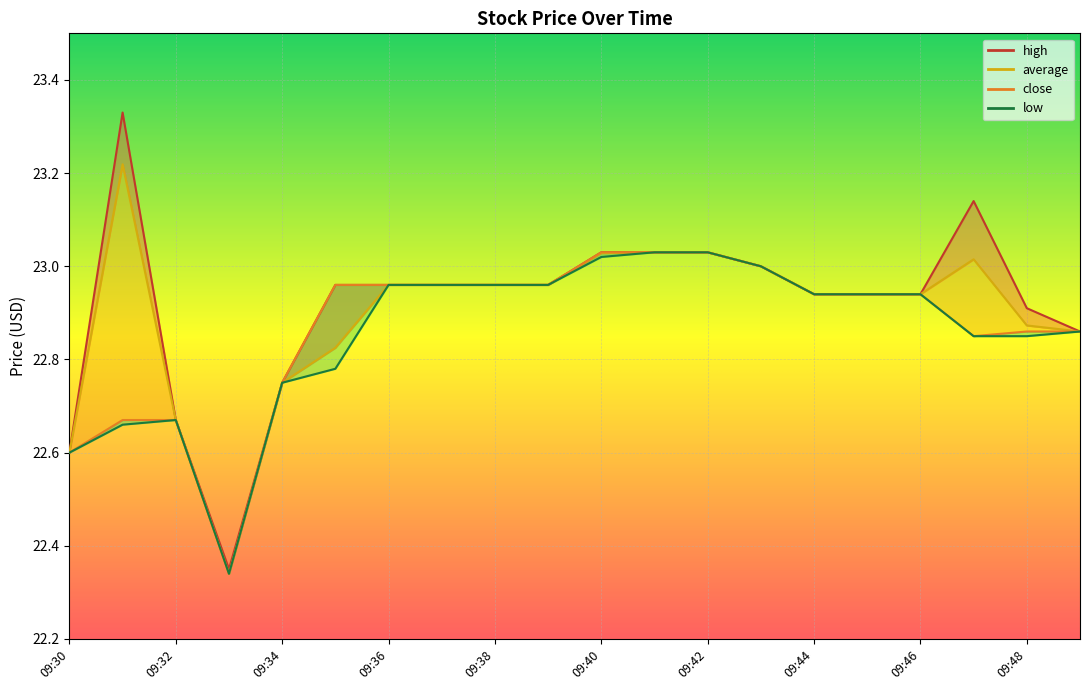

Rank the series at 09:30 from lowest to highest value.

high, close, average, low